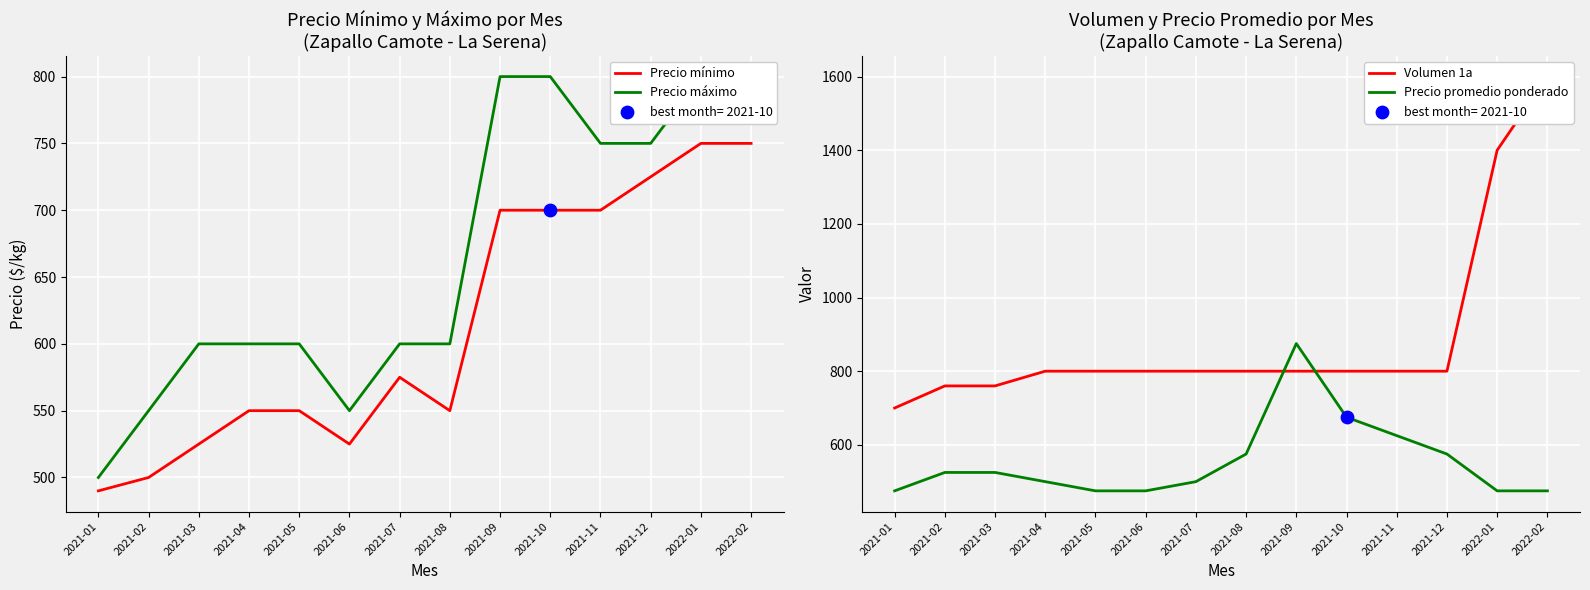

Which series has the widest spread of Y values?

Volumen 1a